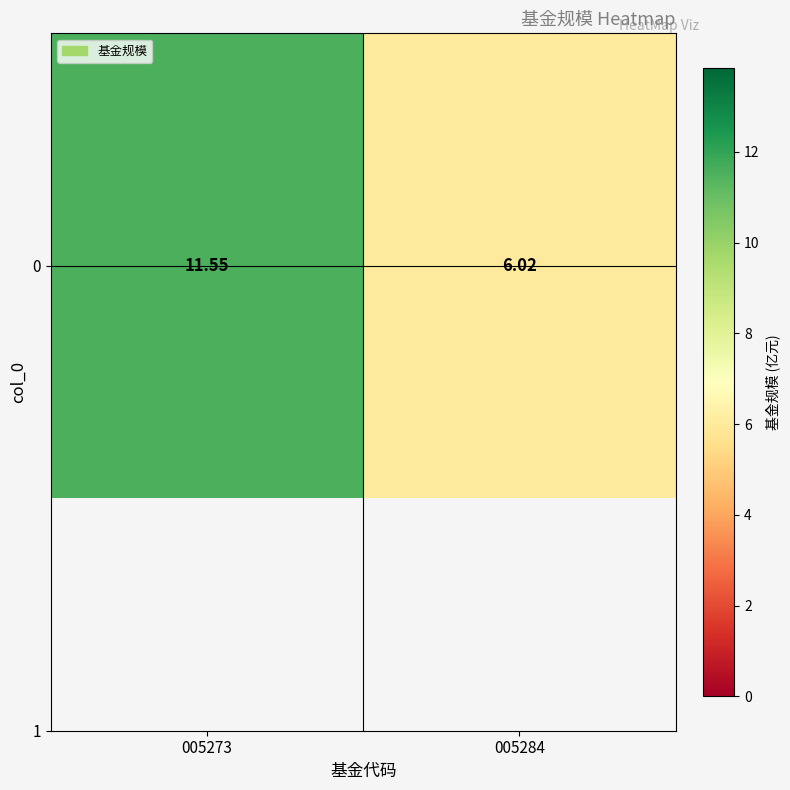

At which label is the value closest to 8?

005284